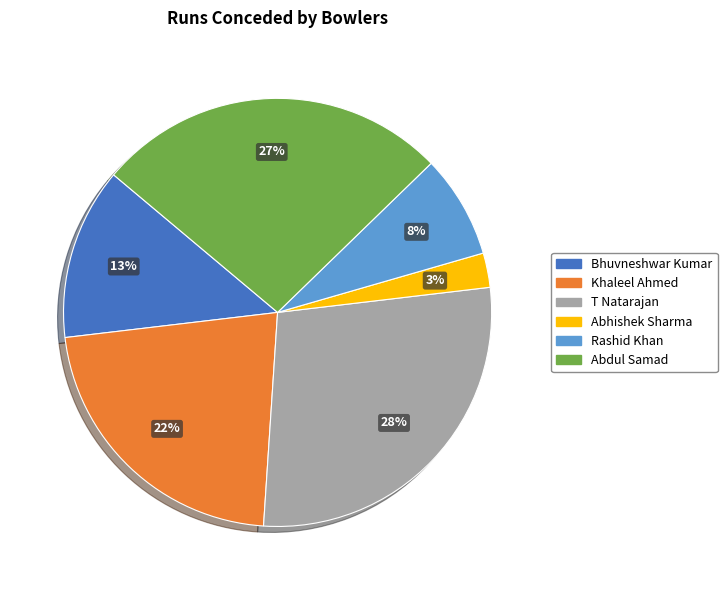

Which has a higher value, Bhuvneshwar Kumar or Rashid Khan?

Bhuvneshwar Kumar